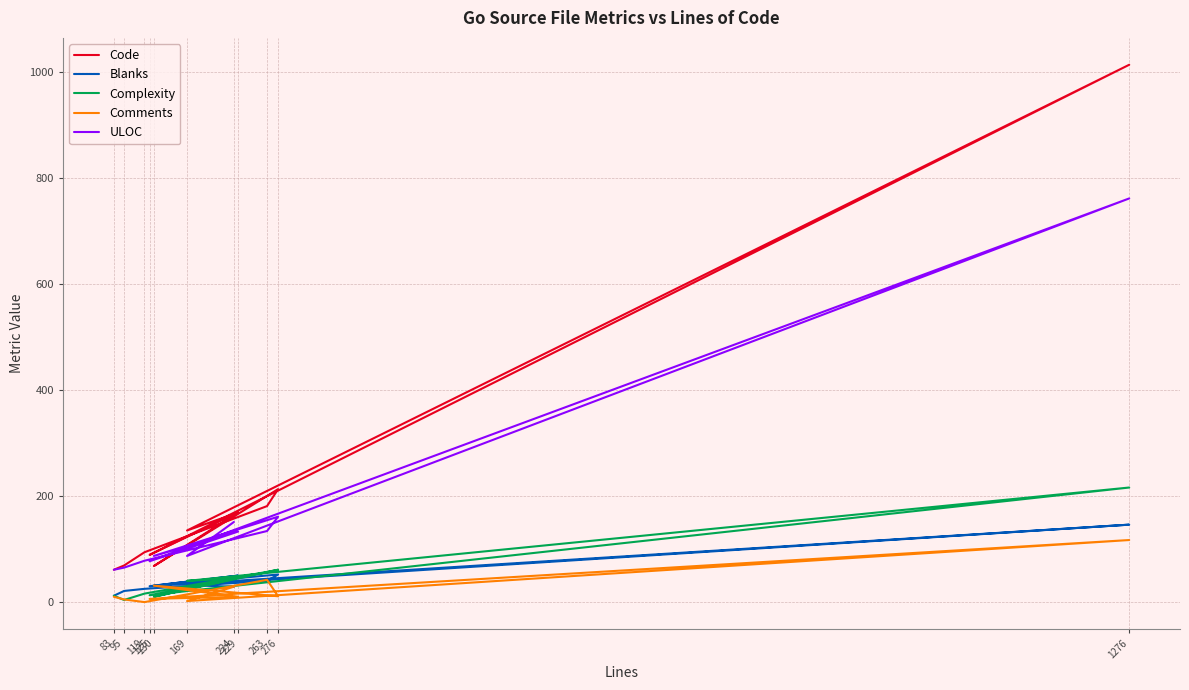

At 125, list the series in order from largest to smallest.

Code, ULOC, Blanks, Complexity, Comments